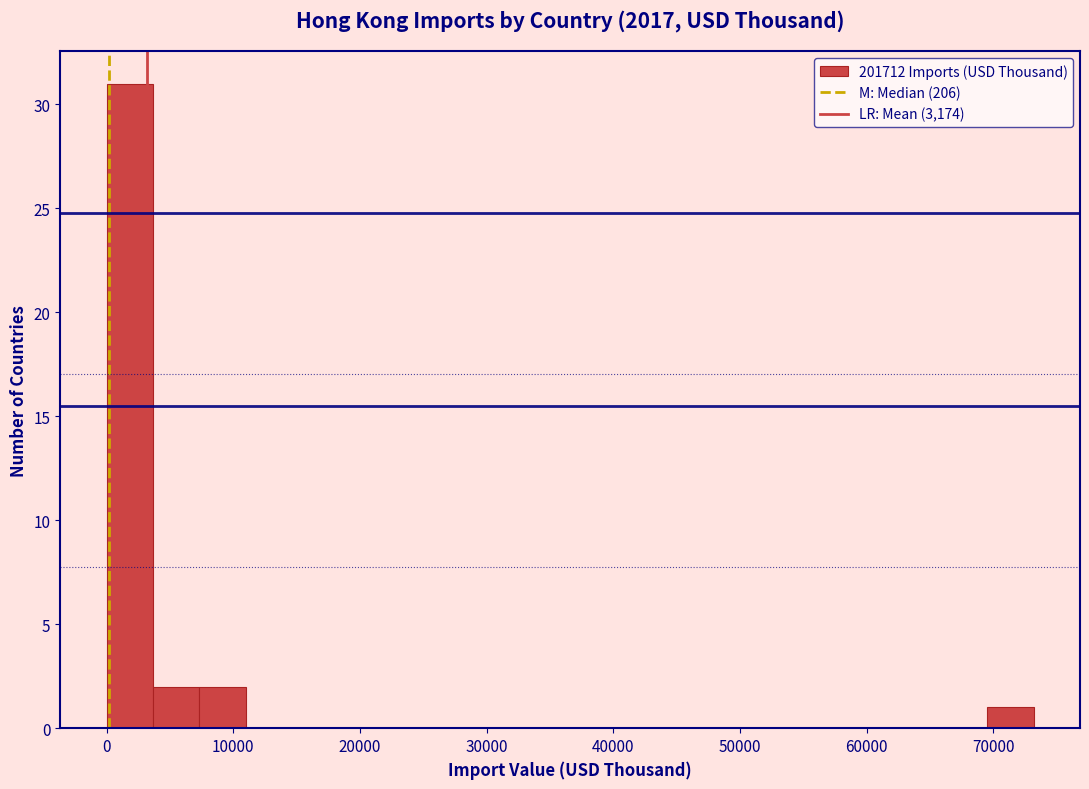

Read against the x-axis, roughly where is the centre of the tallest bar?

2000